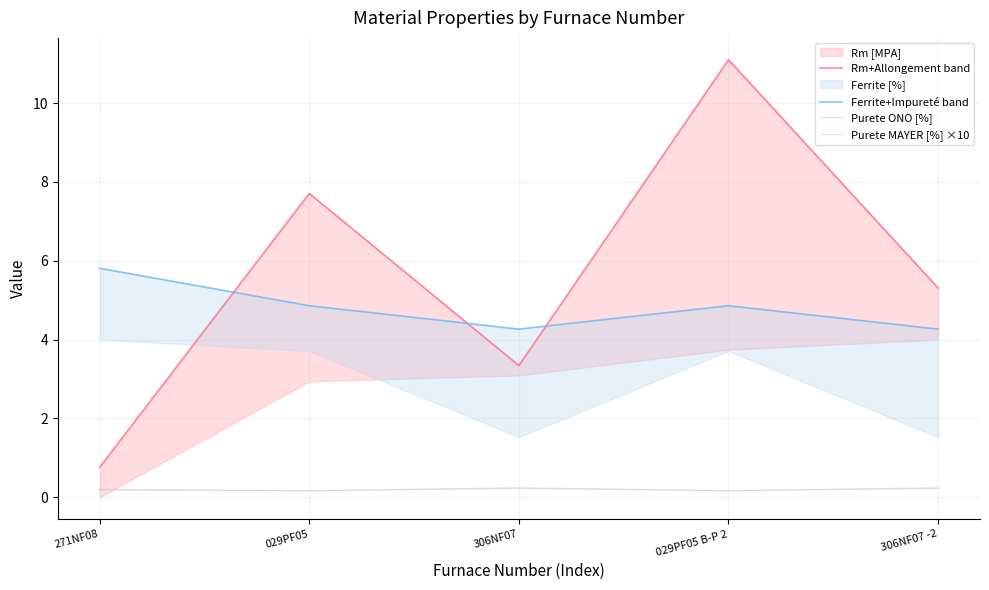

How many distinct data groups are displayed?

4